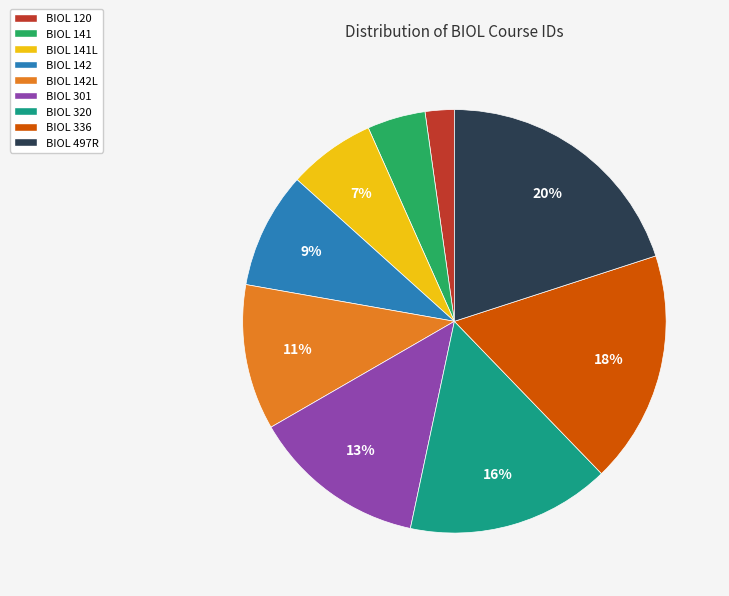

To the nearest percent, what percentage of the pie is BIOL 301?

13%